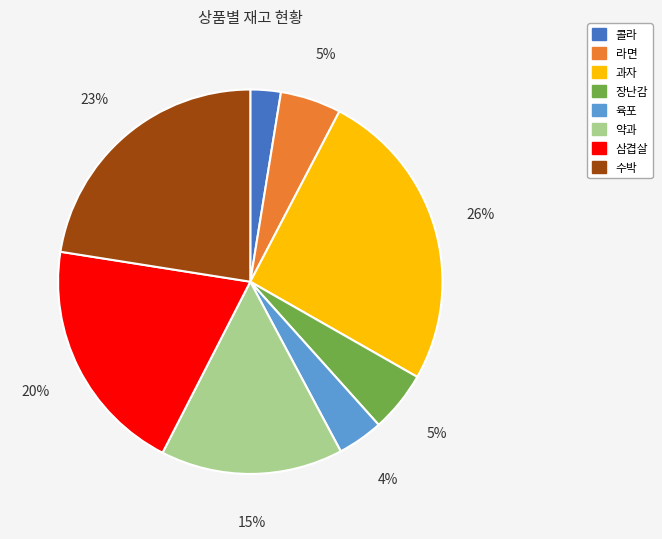

What percentage is the 장난감 slice, to the nearest percent?

5%